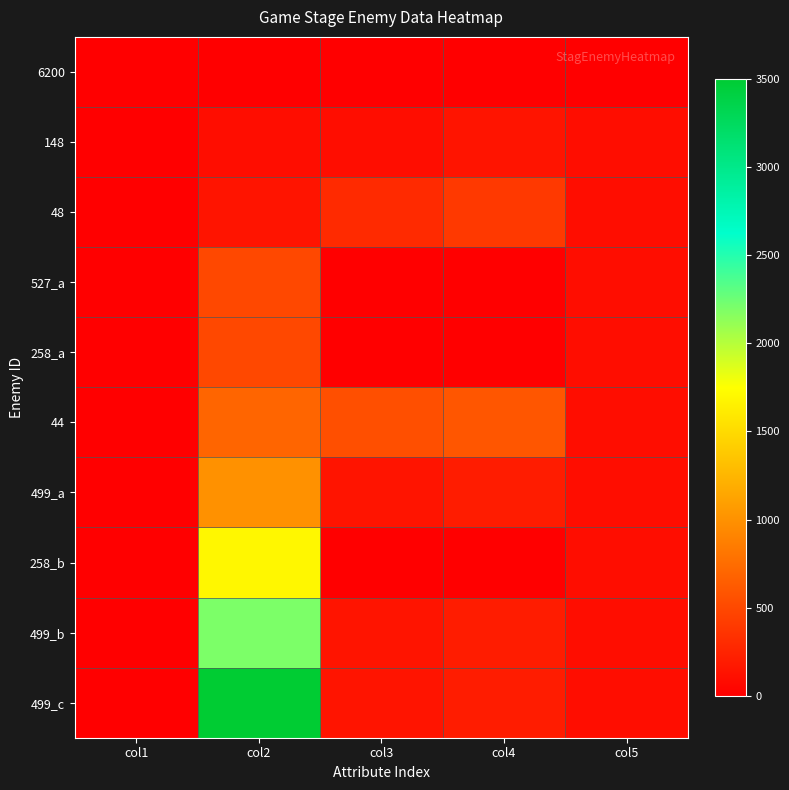

What is the spread (max minus min) of values at col3?

550